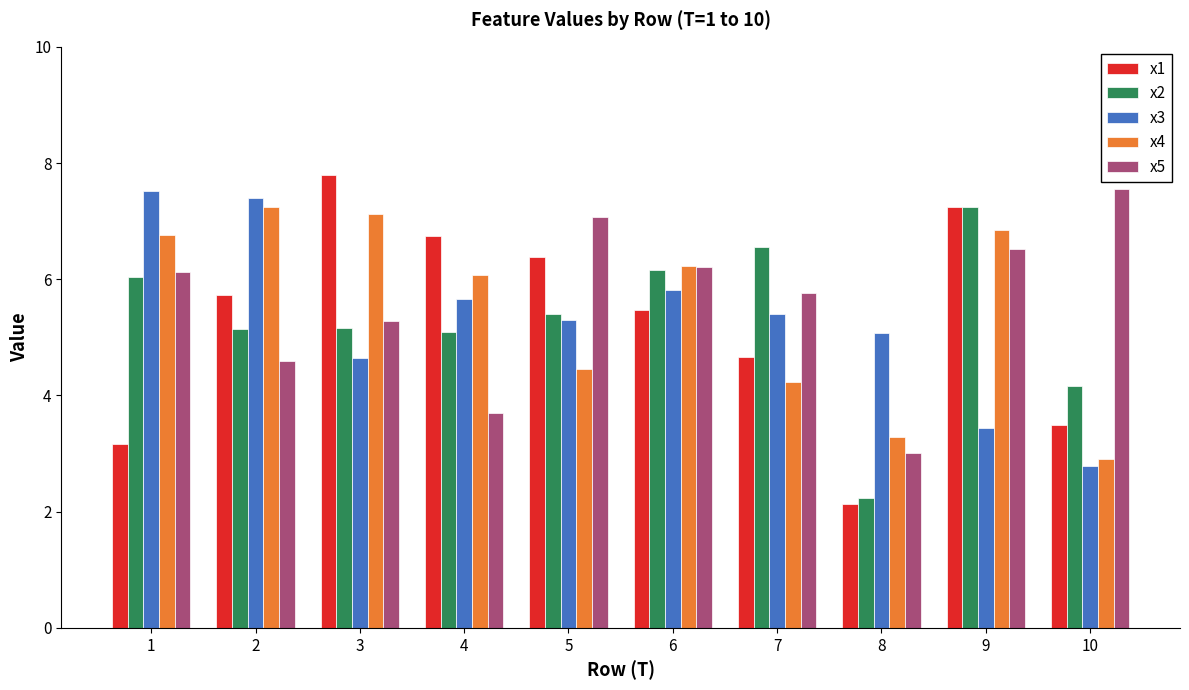

What is the sum of the x1 values at 10 and 5?

9.9